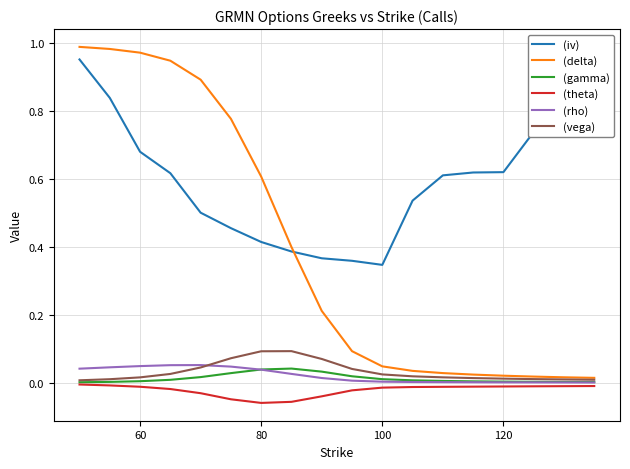

Which series has the largest total across all categories?

(iv)